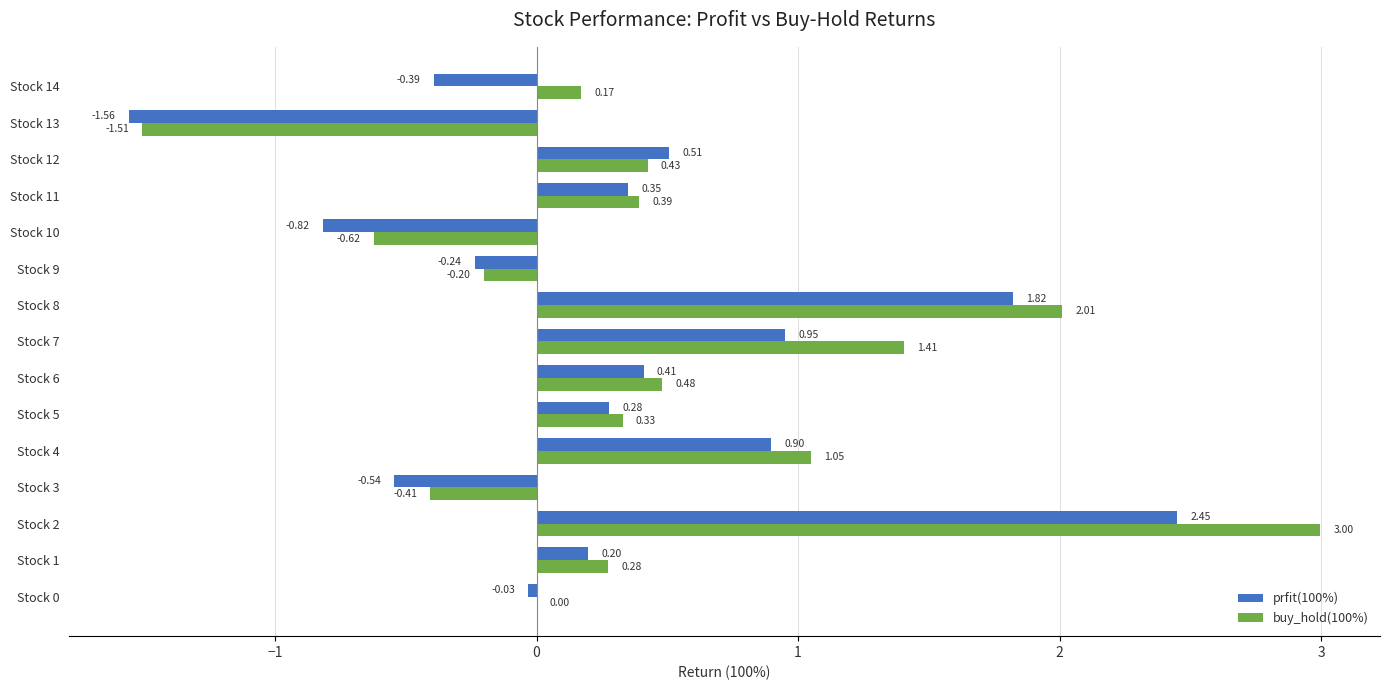

Which series changed the most between Stock 11 and Stock 12?

prfit(100%)